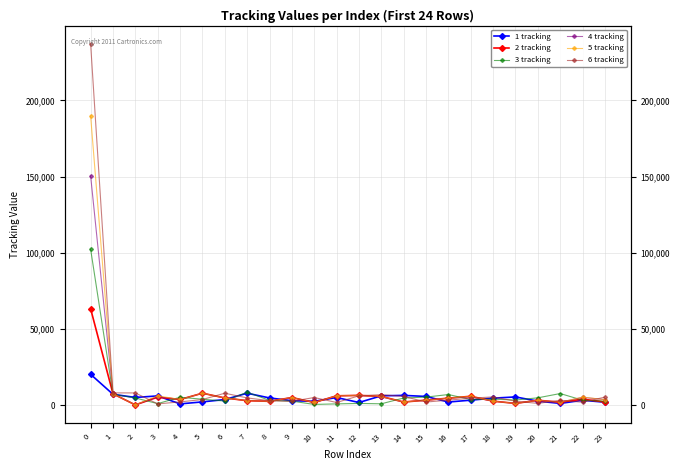

True or false: 4 tracking has a value of 938 at 14.

False